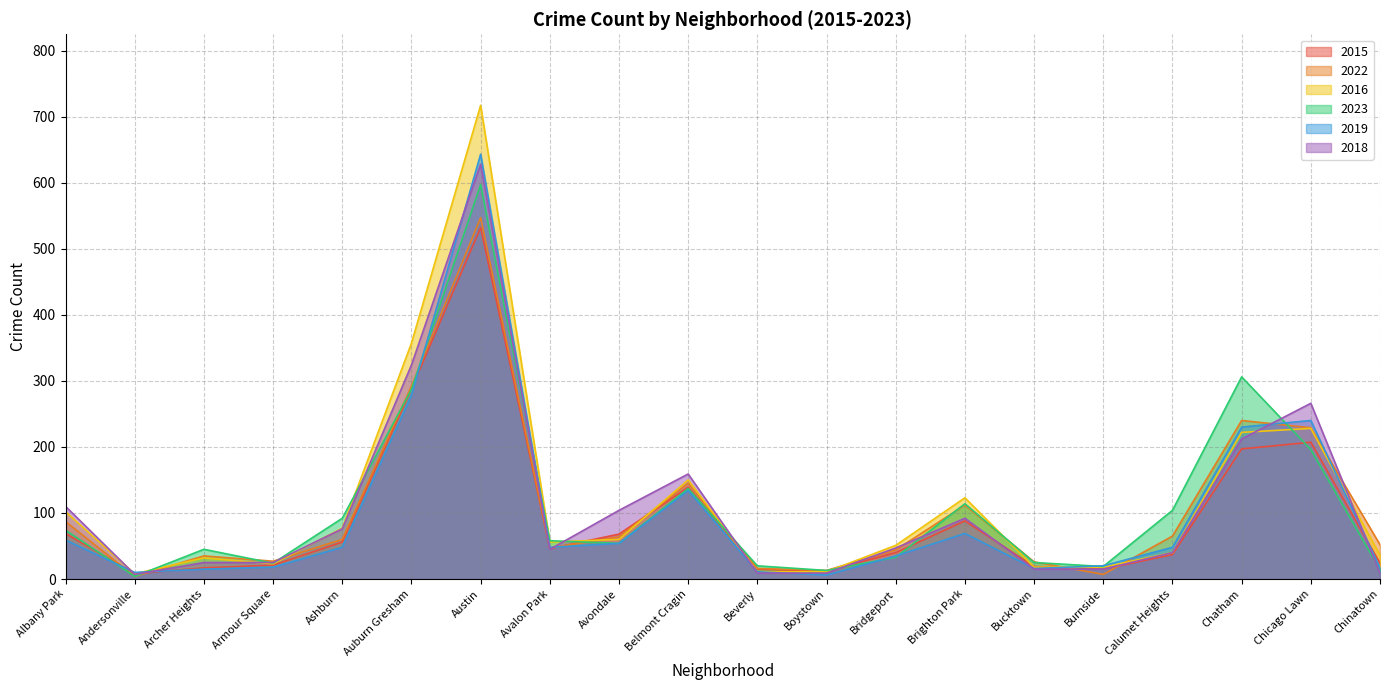

Where is 2019 nearest to the value 324?

Auburn Gresham